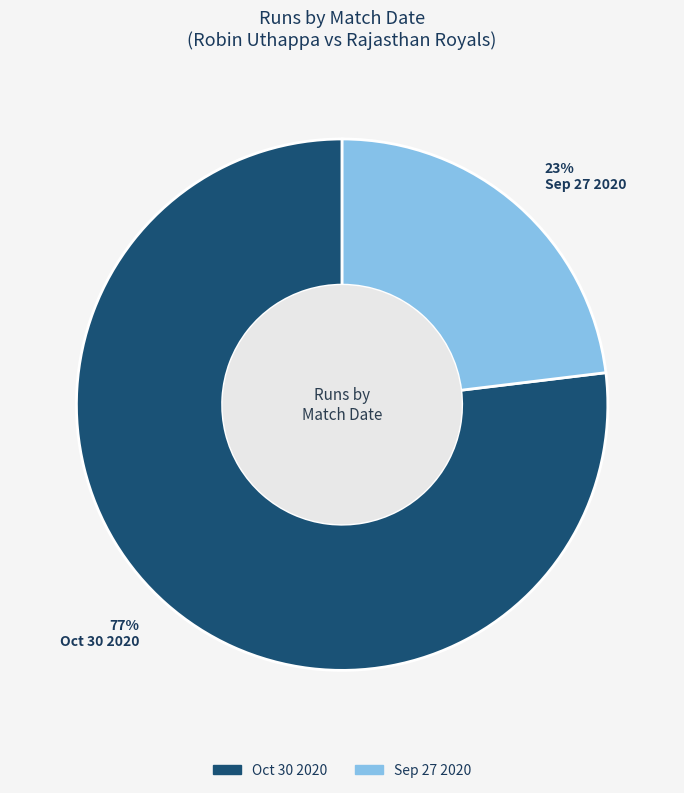

What percentage is the Sep 27 2020 slice, to the nearest percent?

23%